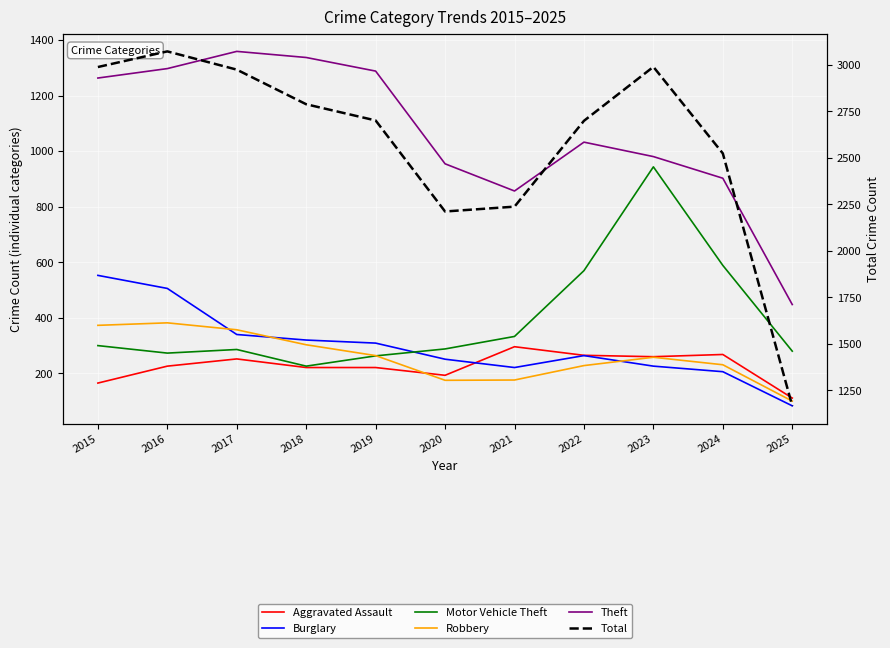

Reading left to right, transcribe all the data shown in this chart.

Aggravated Assault: 164	225	251	220	220	192	295	264	259	267	110
Burglary: 552	505	339	319	308	250	220	263	225	205	82
Motor Vehicle Theft: 299	272	285	225	262	287	332	569	943	588	279
Robbery: 372	381	356	302	263	174	175	227	257	230	99
Theft: 1263	1297	1359	1337	1288	954	856	1032	980	902	447
Total: 2987	3071	2973	2787	2700	2211	2237	2698	2988	2523	1167